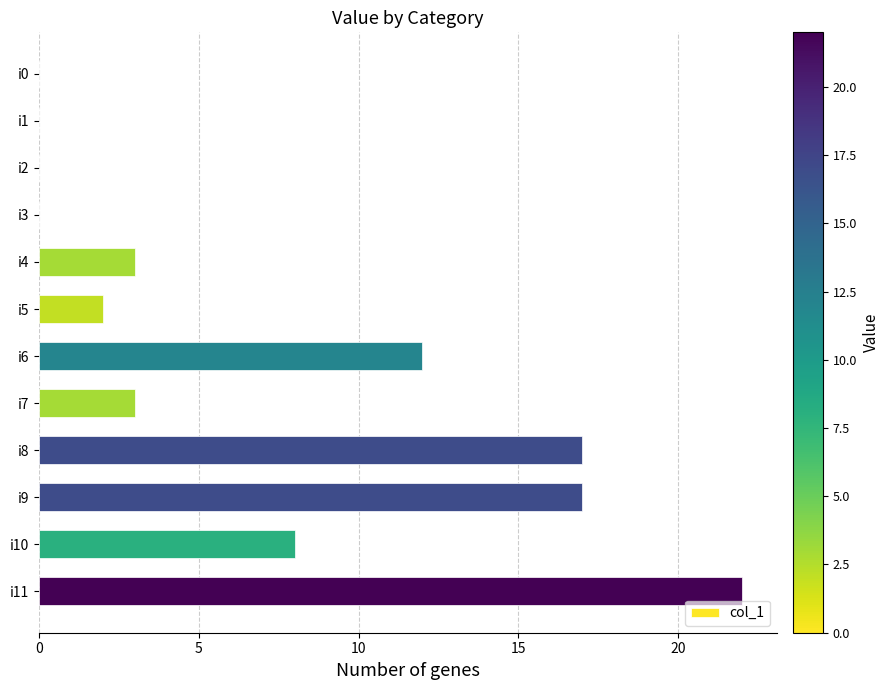

Count the number of categories in the chart.

12